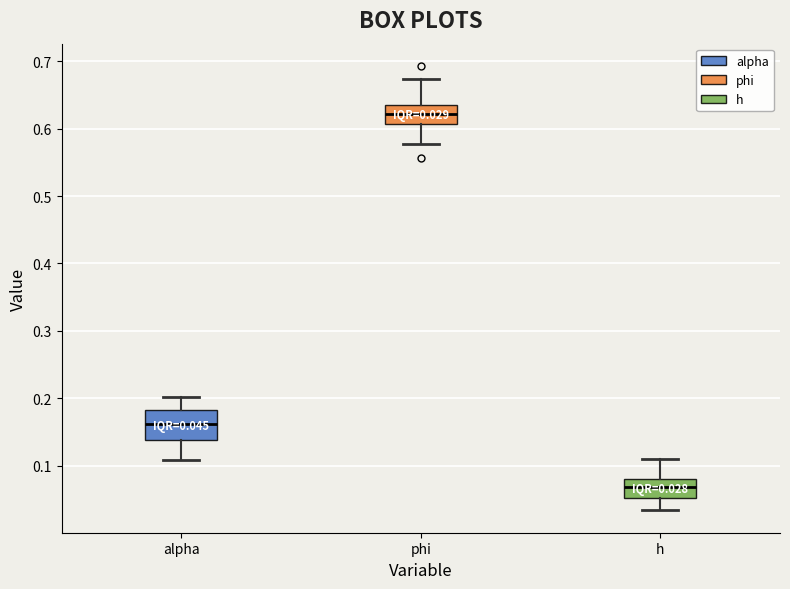

Which box's median line is the lowest?

h